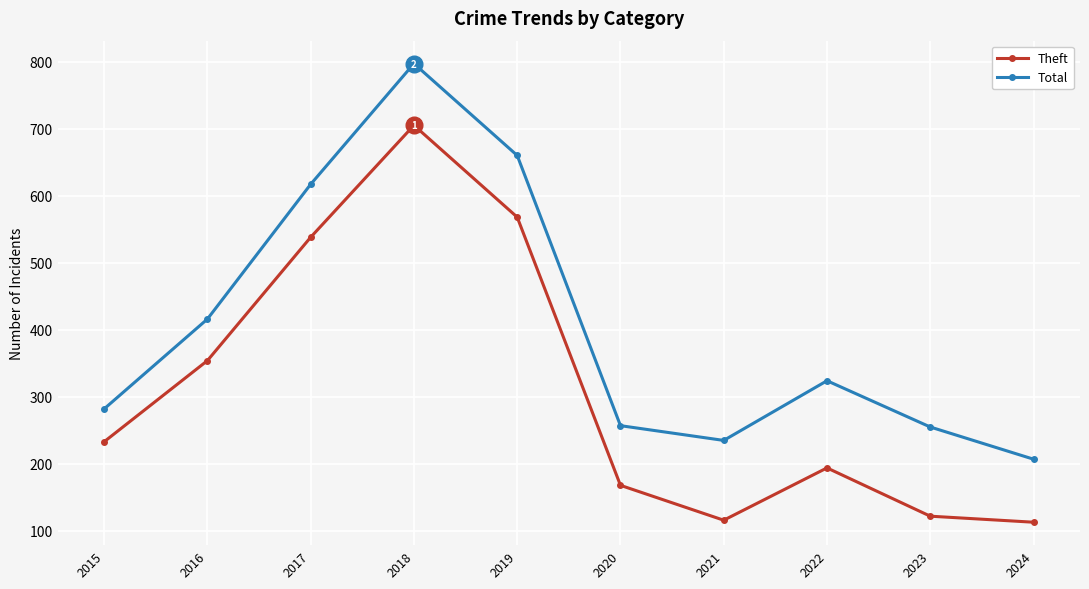

What is the difference between the Total values at 2021 and 2015?

47